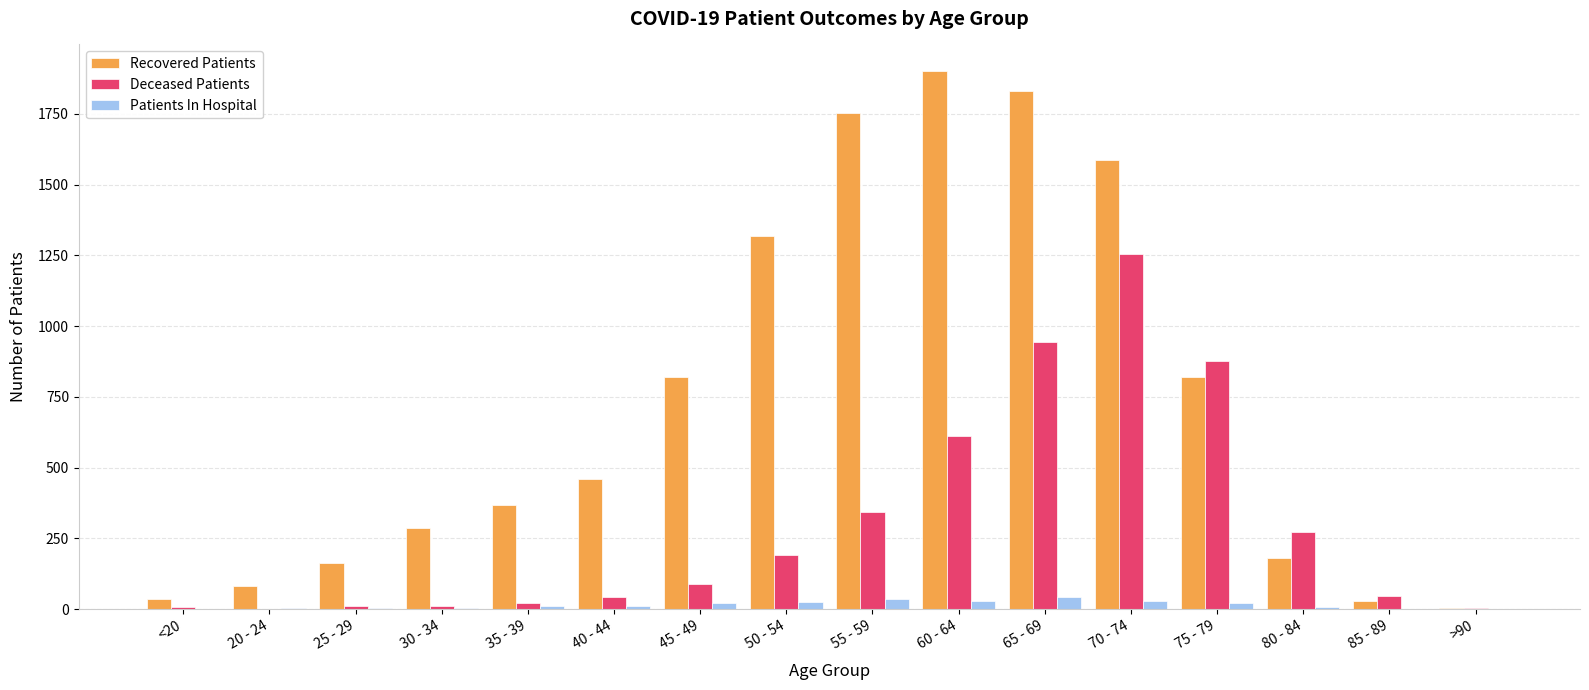

Between 30 - 34 and 65 - 69, which series saw the biggest shift?

Recovered Patients